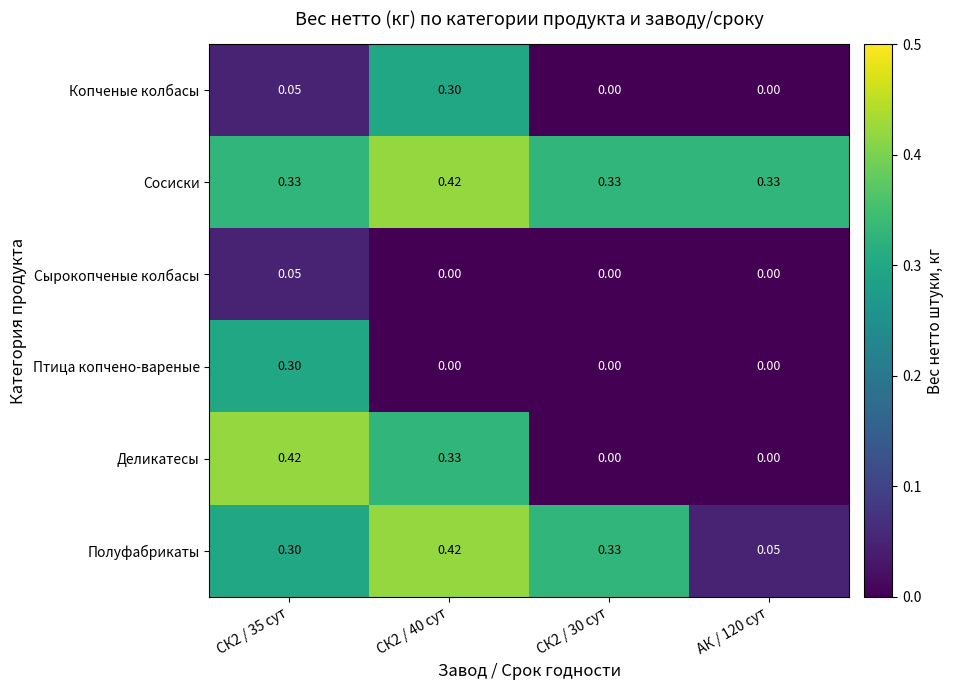

Between СК2 / 40 сут and СК2 / 30 сут, which series saw the biggest shift?

Деликатесы